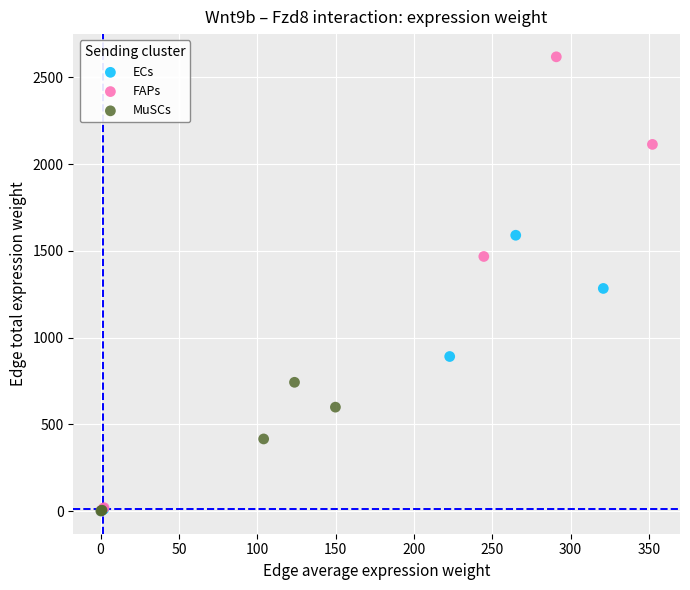

Which series contains the highest Y value?

FAPs